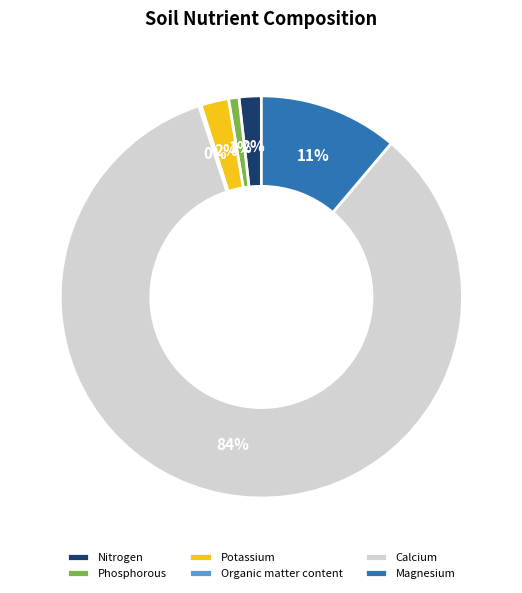

What is the largest slice in the pie chart?

Calcium